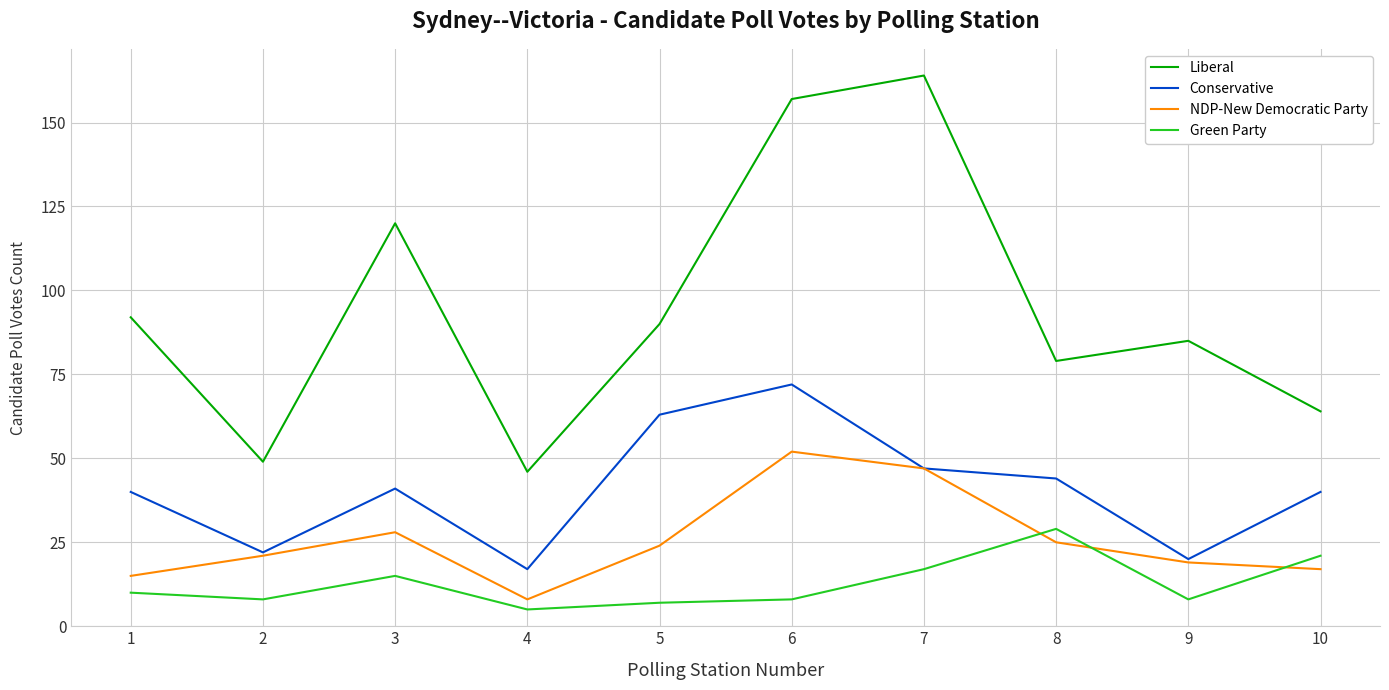

What is the difference between the highest and lowest values at 8?

54